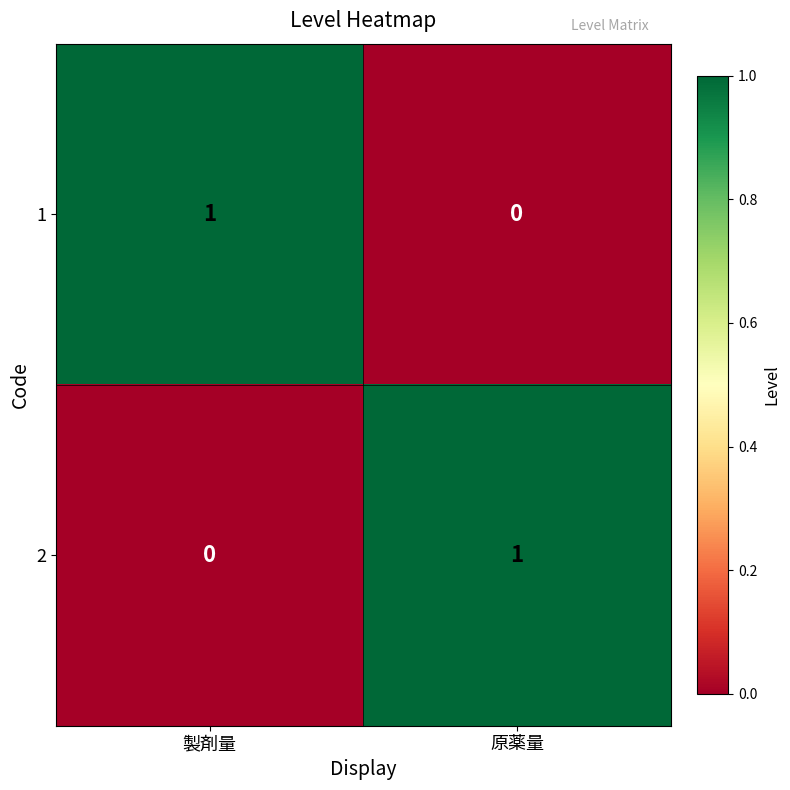

At which label is 1 closest to 0?

原薬量